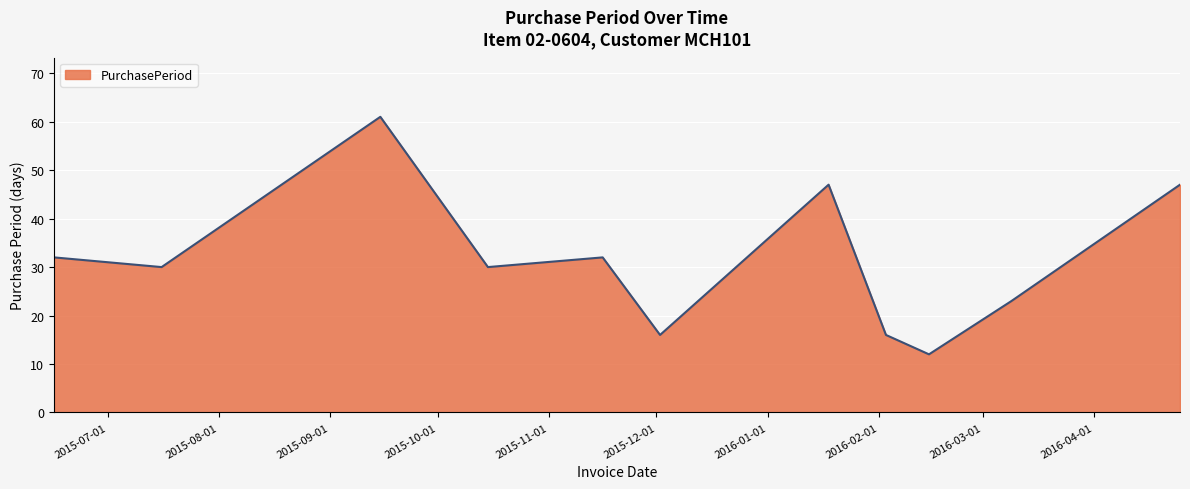

What is the difference between the maximum and minimum values?

49